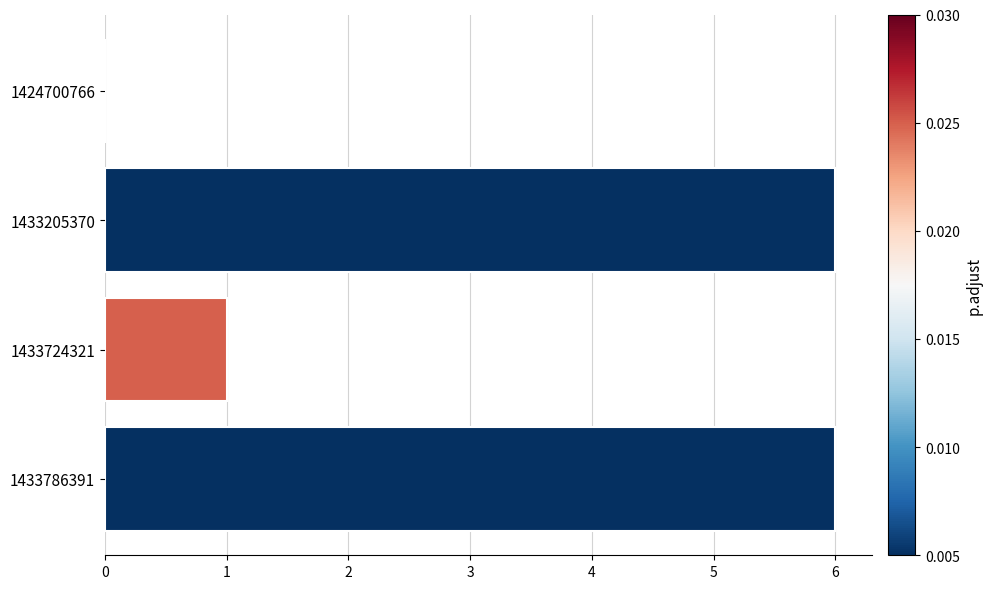

How many values are between 1 and 6?

3